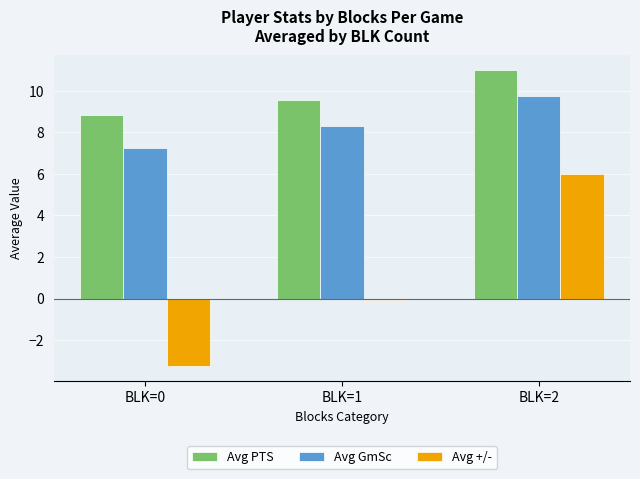

Rank the series by their average value, from lowest to highest.

Avg +/-, Avg GmSc, Avg PTS